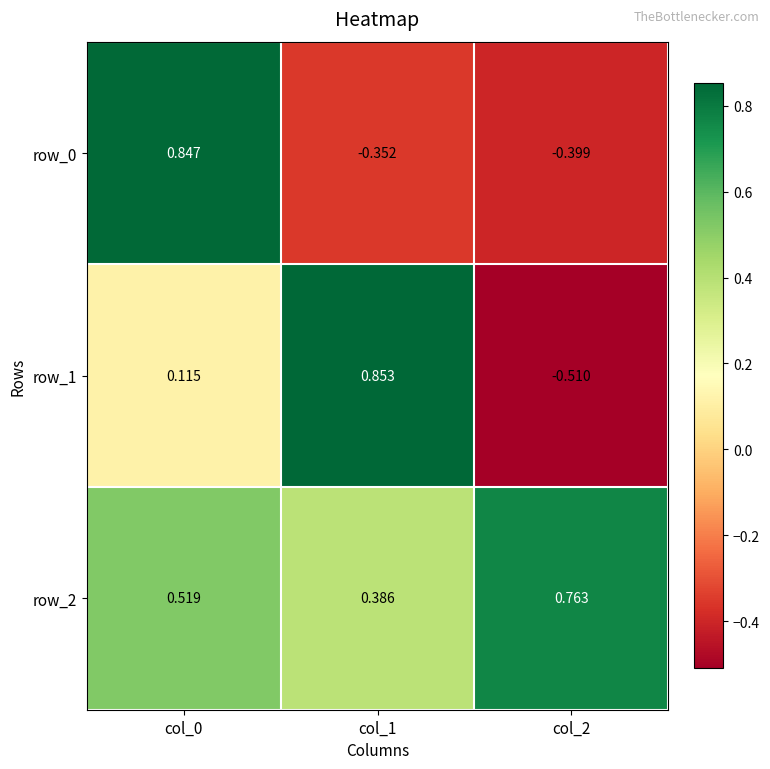

At which category is the sum across all series the highest?

col_0